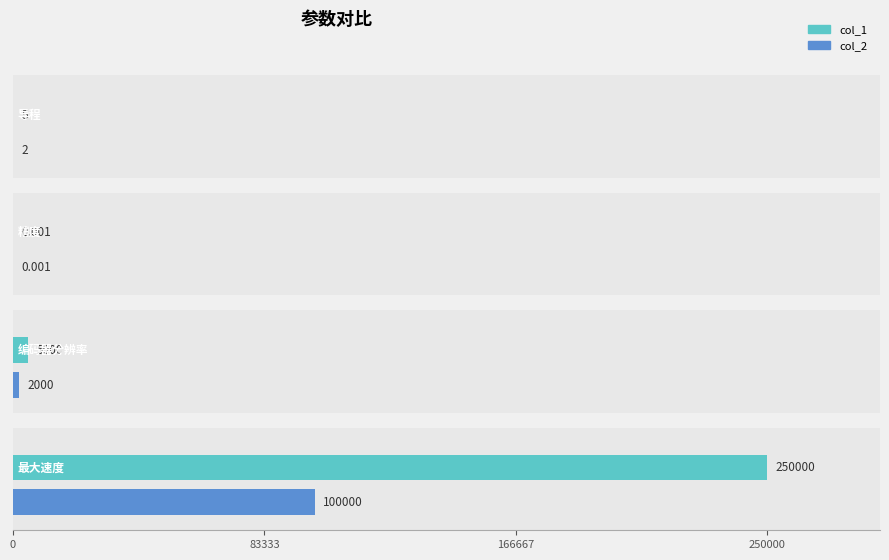

What is the approximate value of col_2 at 最大速度?

100000.0